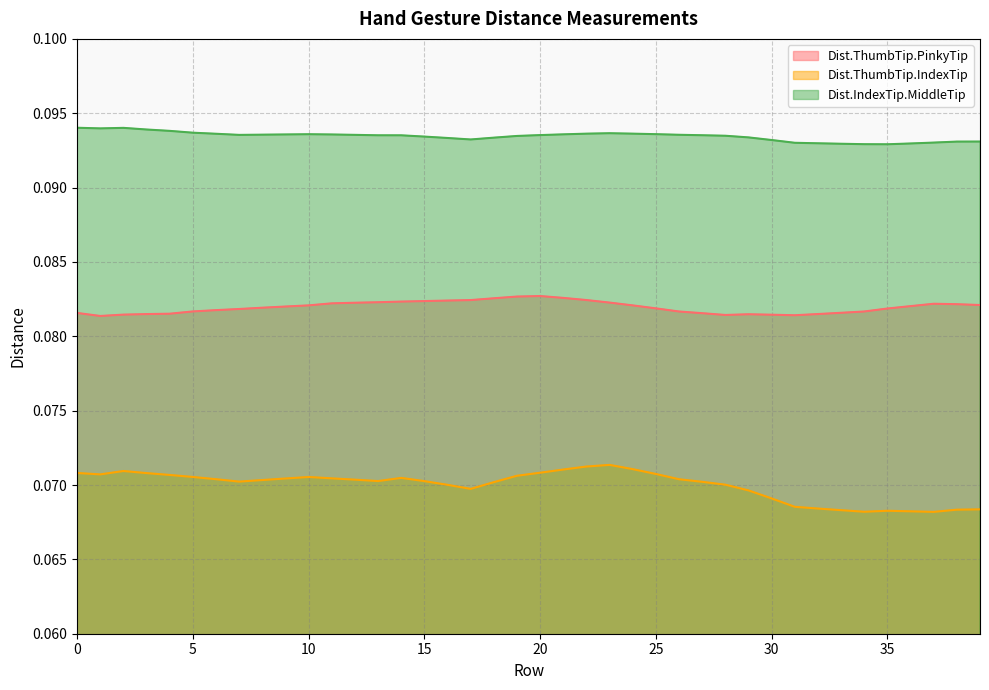

True or false: Dist.ThumbTip.IndexTip has more than 1 points higher than both neighbors.

True